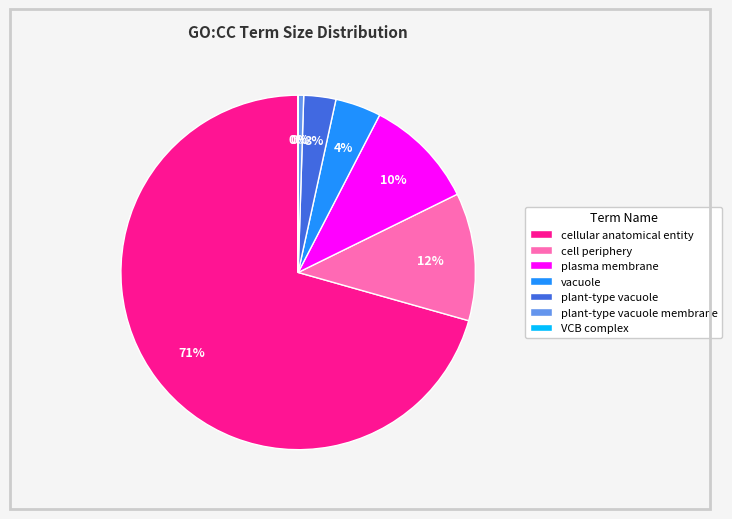

Is the sum of cell periphery and plant-type vacuole greater than half?

No